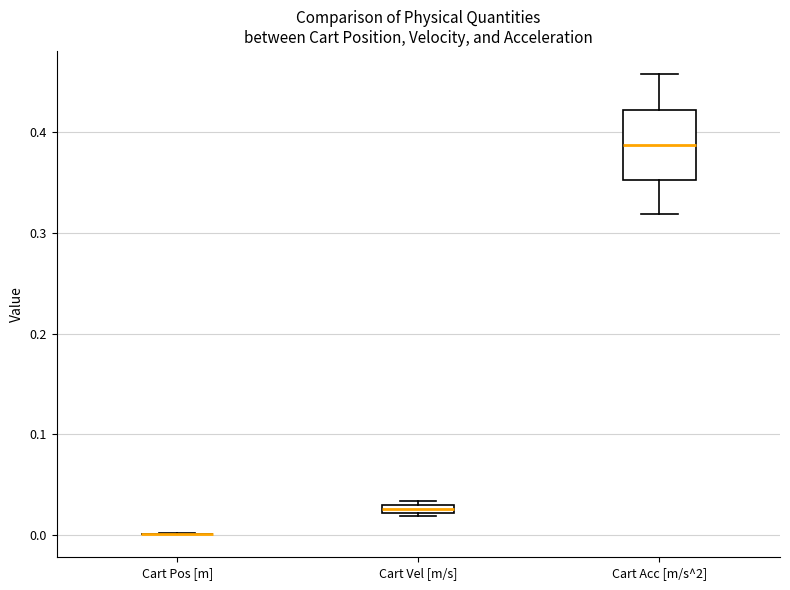

Where is the lower edge of the box for Cart Acc [m/s^2] on the y-axis? The values are not printed on the chart, so give them approximately, as read against the axis.

0.35